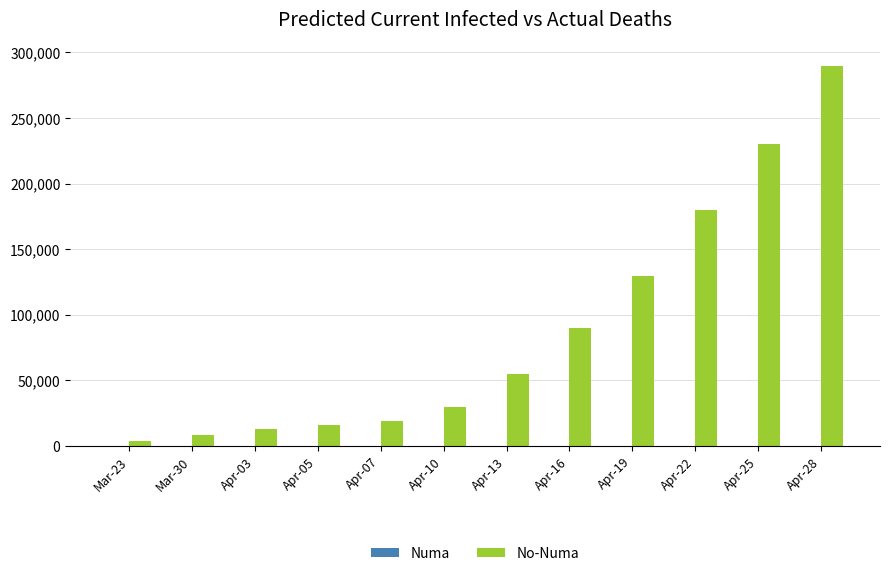

At which category is the sum across all series the highest?

Apr-28